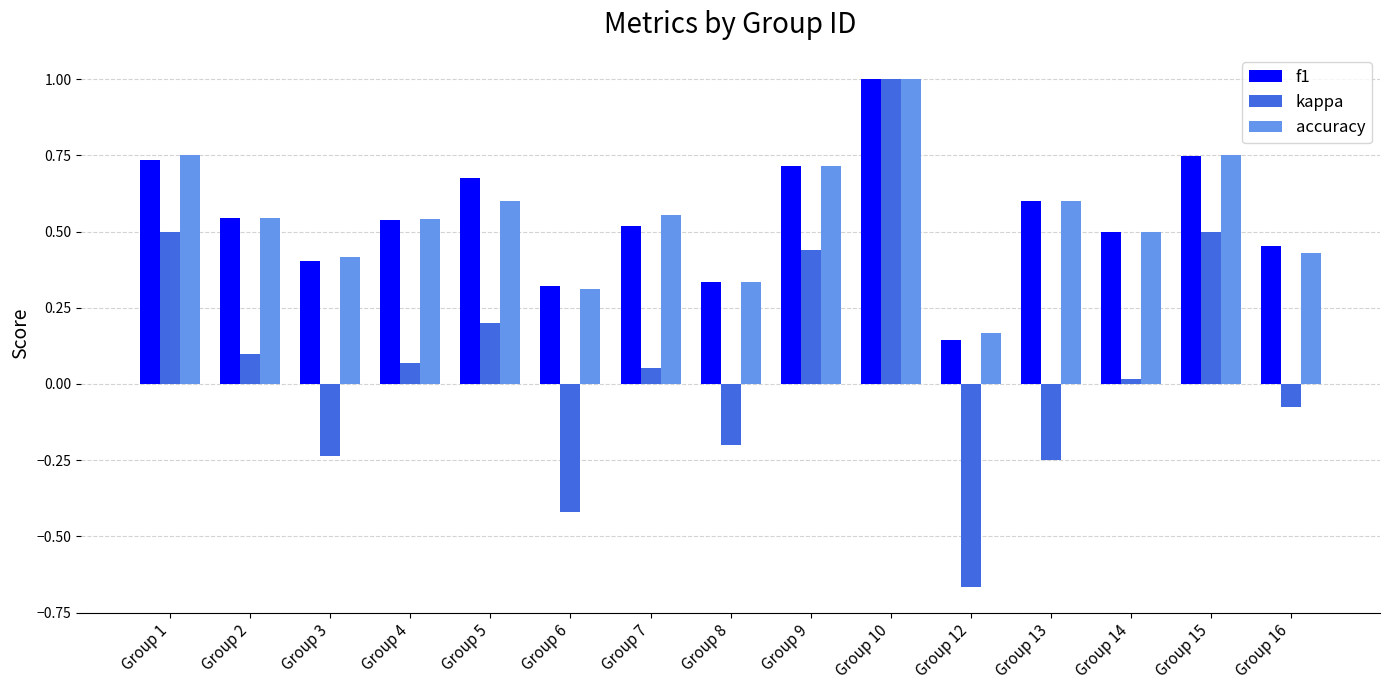

What is the sum of all kappa values?

1.0